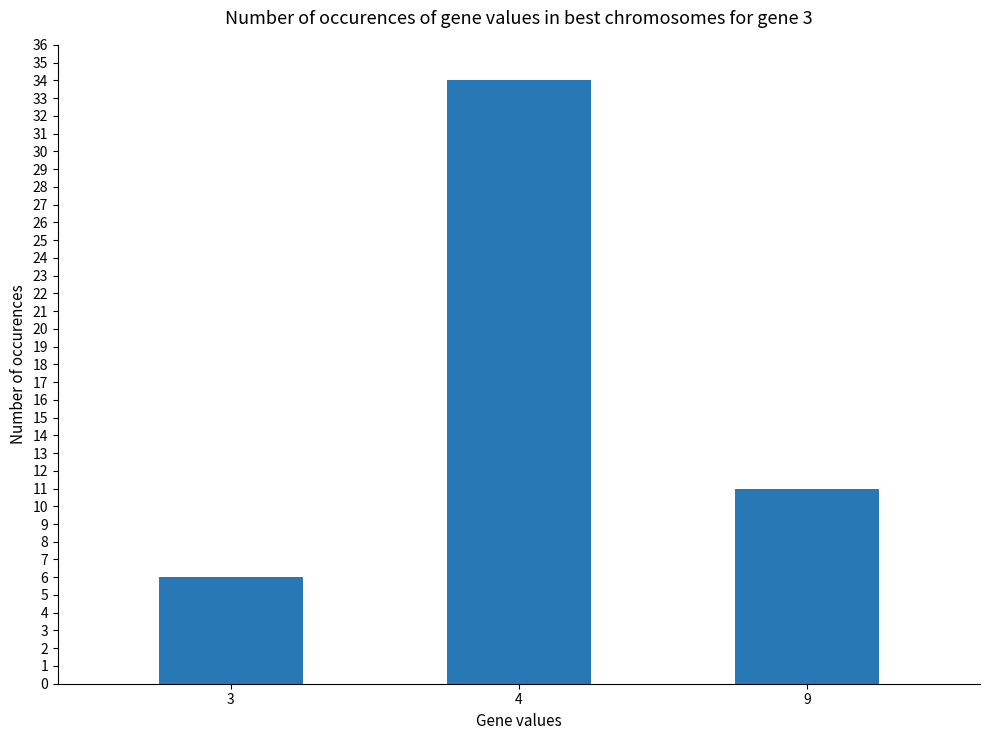

List the labels in order of value, smallest first.

3, 9, 4